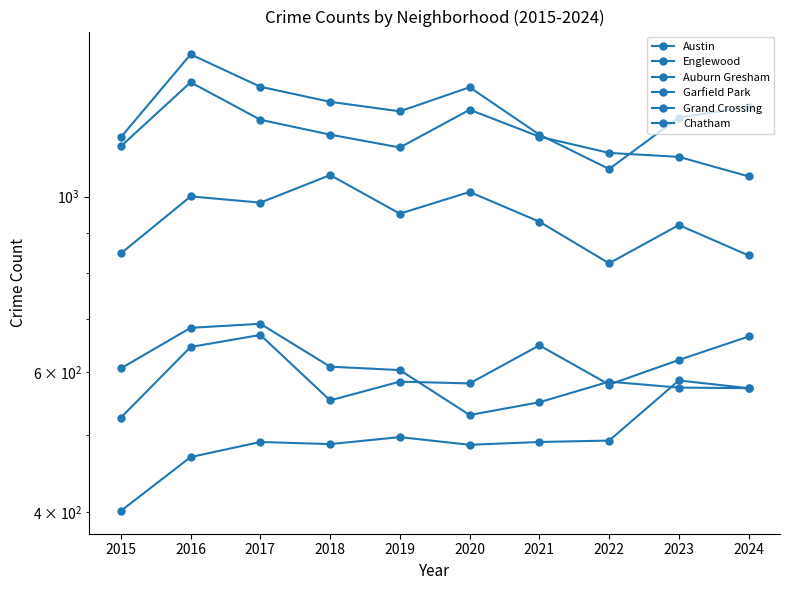

Which series changed the most between 2015 and 2018?

Garfield Park